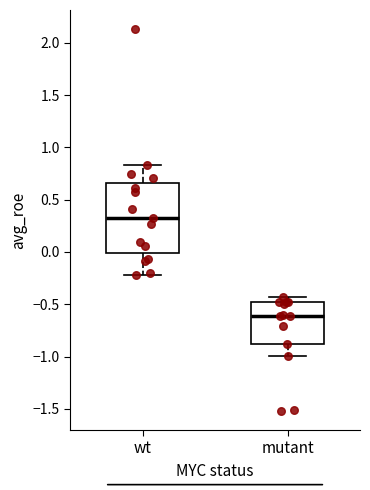

Where does the upper whisker of the box for wt end on the y-axis? The values are not printed on the chart, so give them approximately, as read against the axis.

0.85